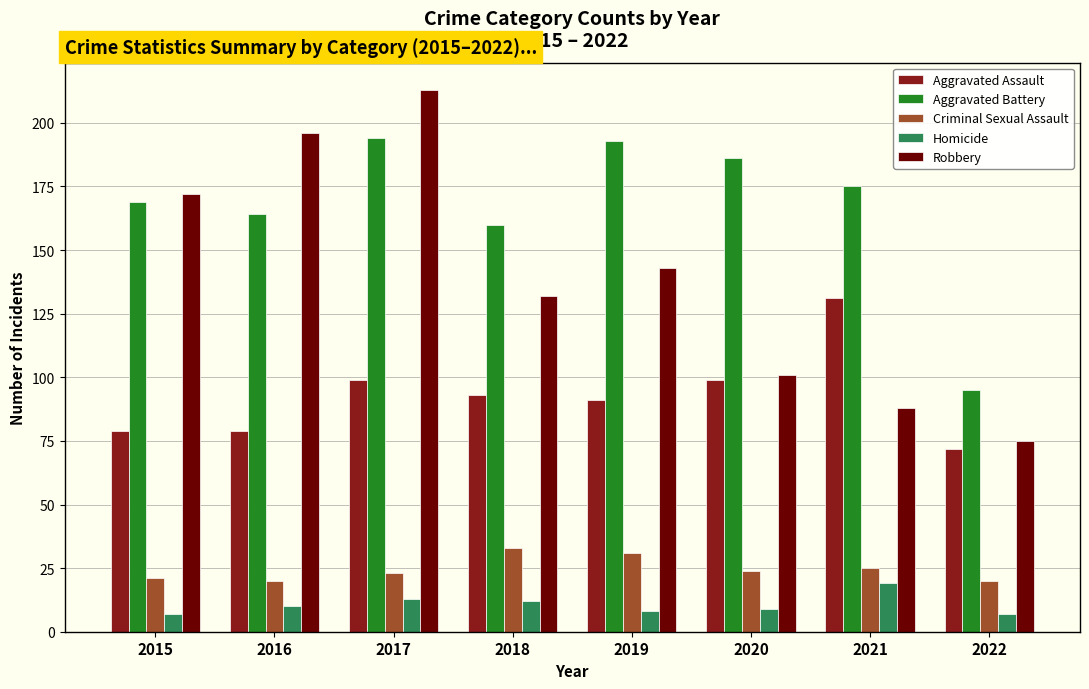

What is the sum of all Robbery values?

1120